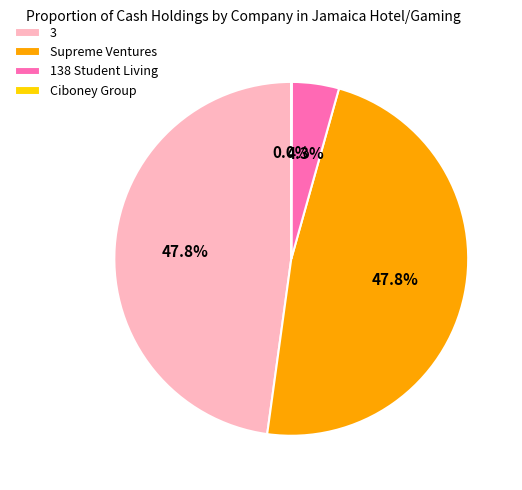

Is there any slice that represents more than half of the pie?

No